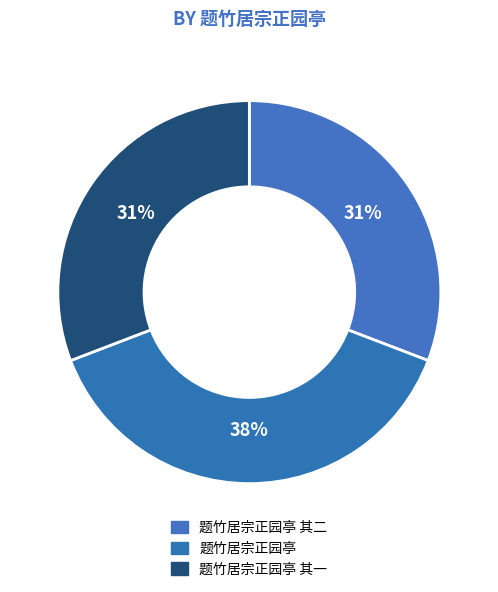

How many segments does this pie chart have?

3